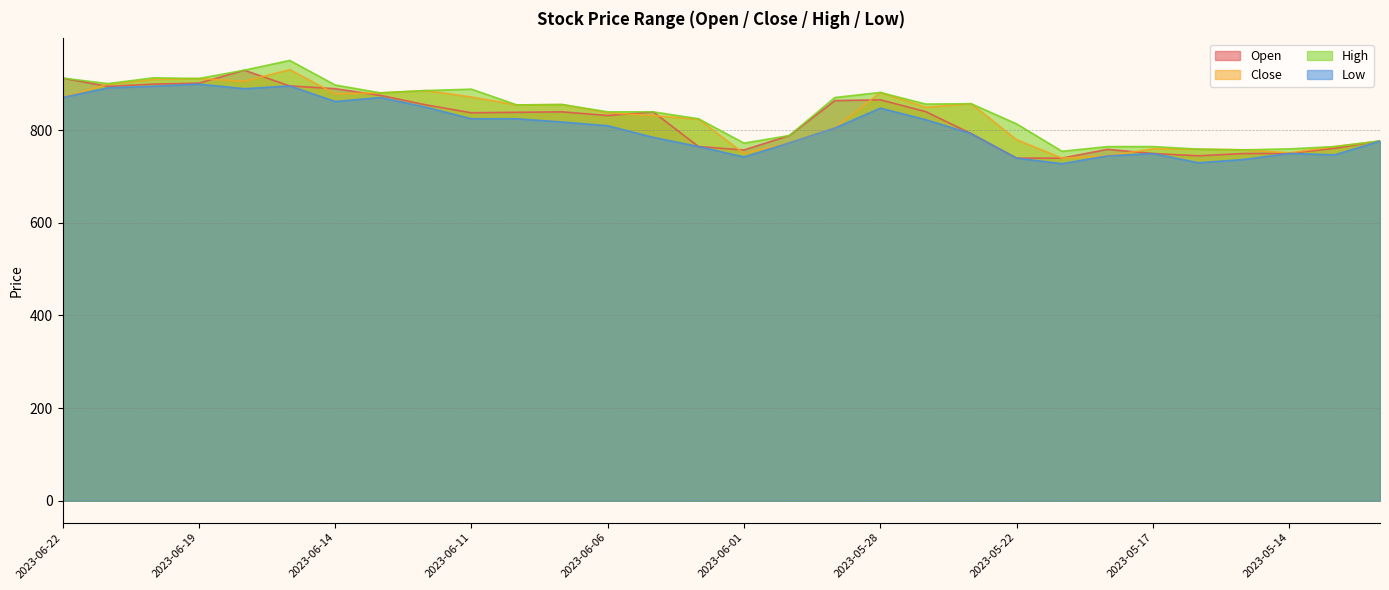

In Open, how many points are lower than both neighbors (excluding endpoints)?

5